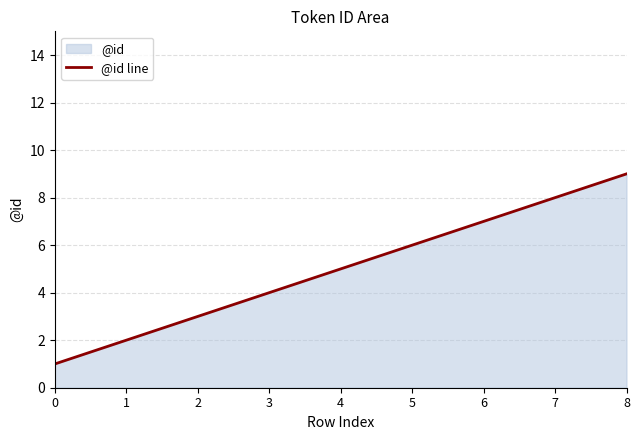

List the labels in order of value, largest first.

8, 7, 6, 5, 4, 3, 2, 1, 0